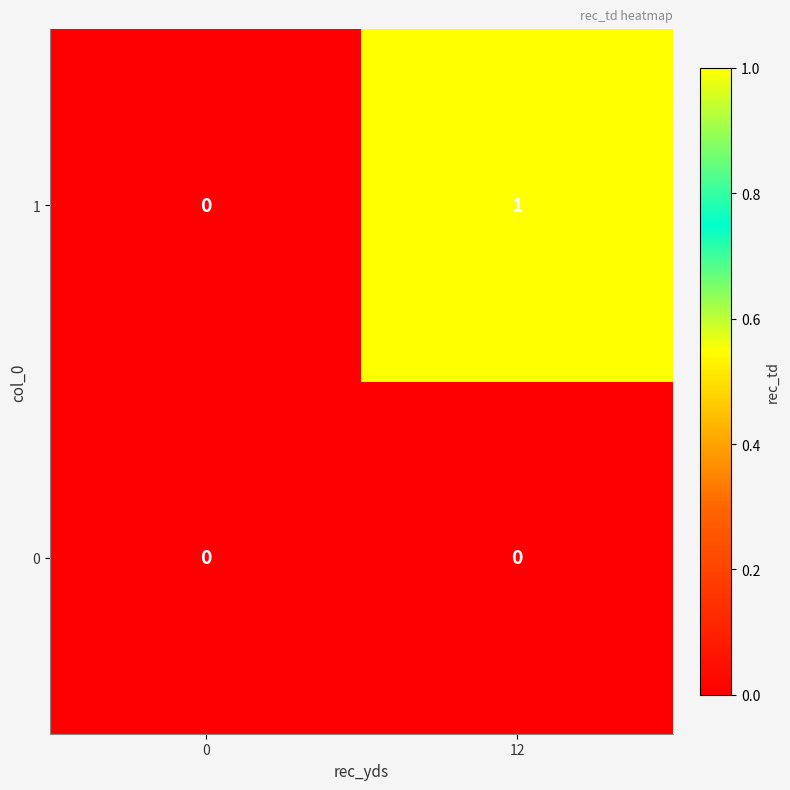

True or false: 1 has a value of 0 at 0.

True